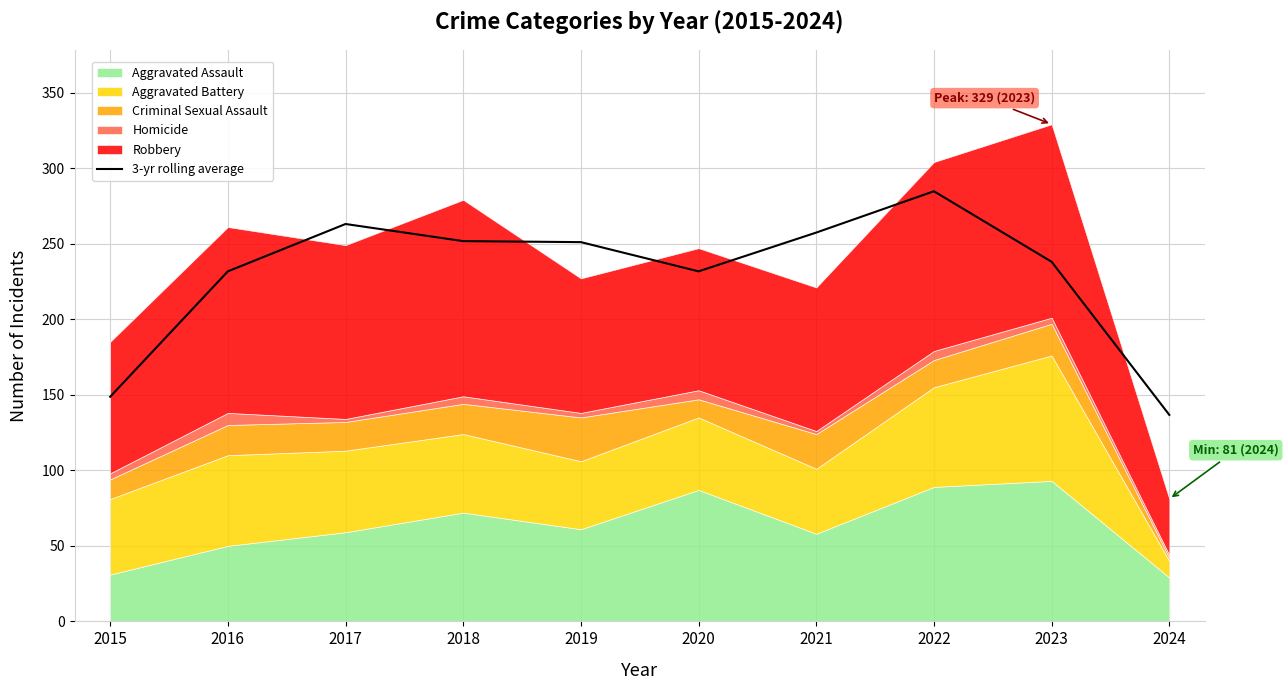

At which category does the data reach its first local valley?

2020